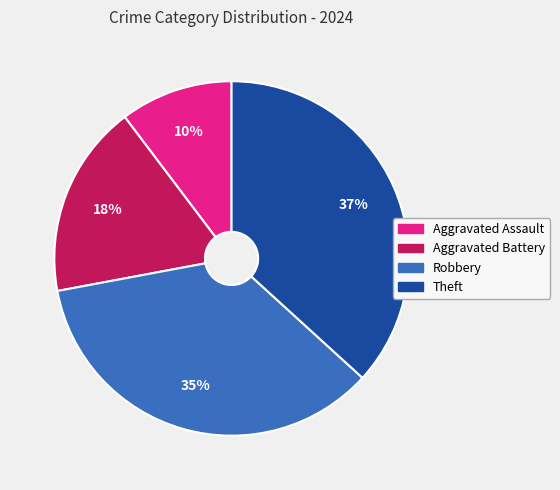

Count the number of slices in the pie.

4